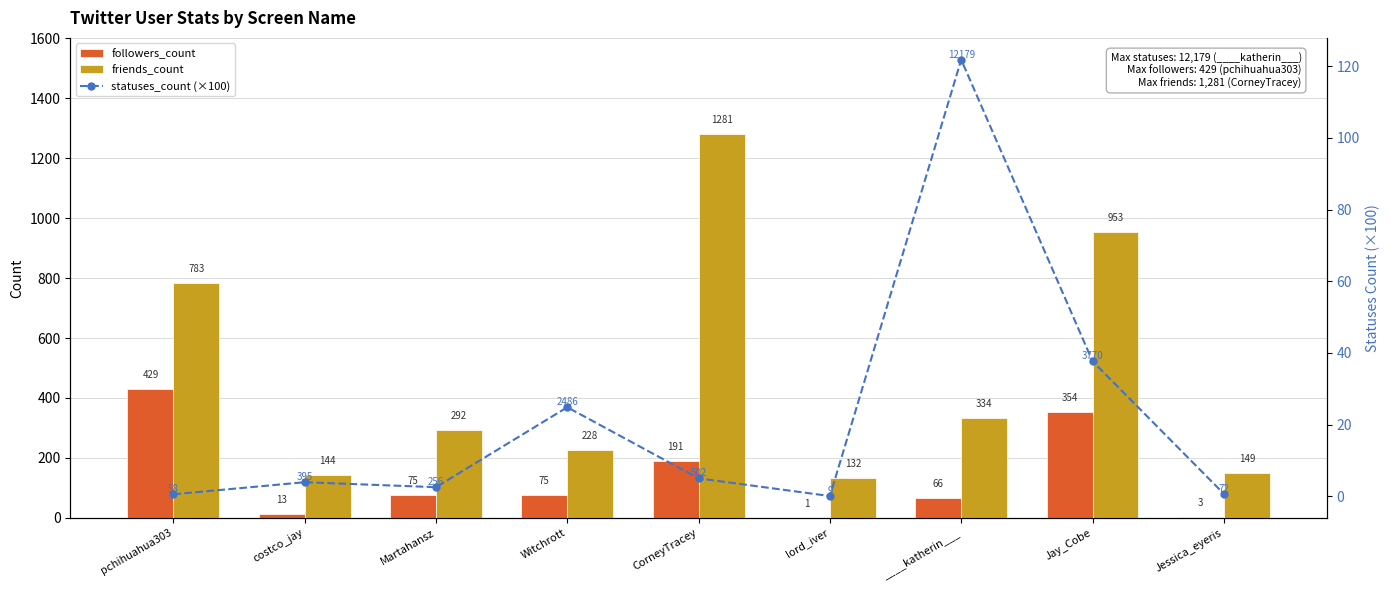

The value of statuses_count (×100) at Jay_Cobe is 22.3. True or false?

False